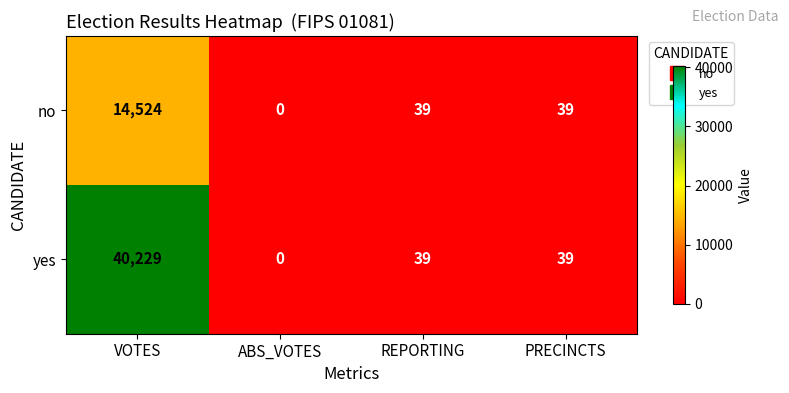

At how many categories does at least one series exceed 6683?

1